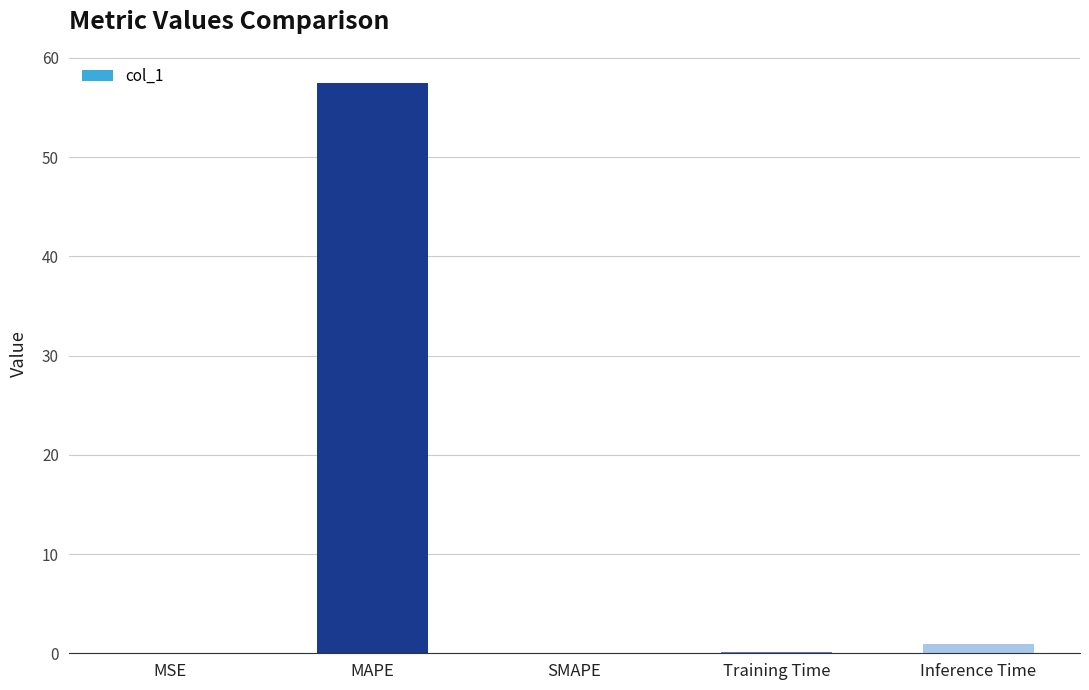

The chart shows a value of 0.0 at MSE. True or false?

True